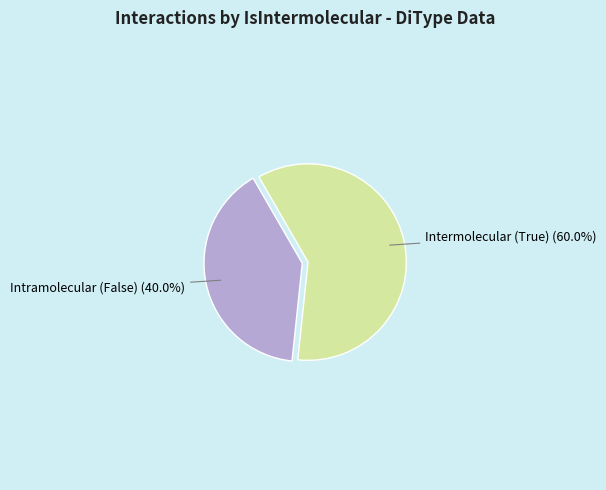

Which has a higher value, Intramolecular (False) (40.0%) or Intermolecular (True) (60.0%)?

Intermolecular (True) (60.0%)